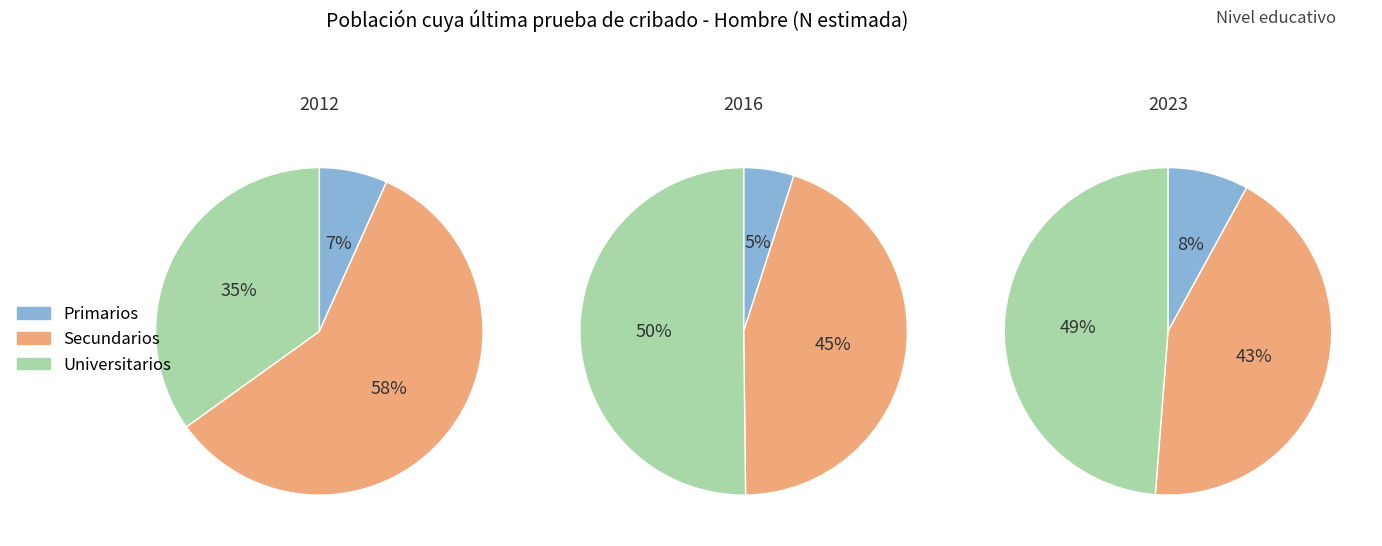

Is it true that 2016 is 8% of the pie?

False